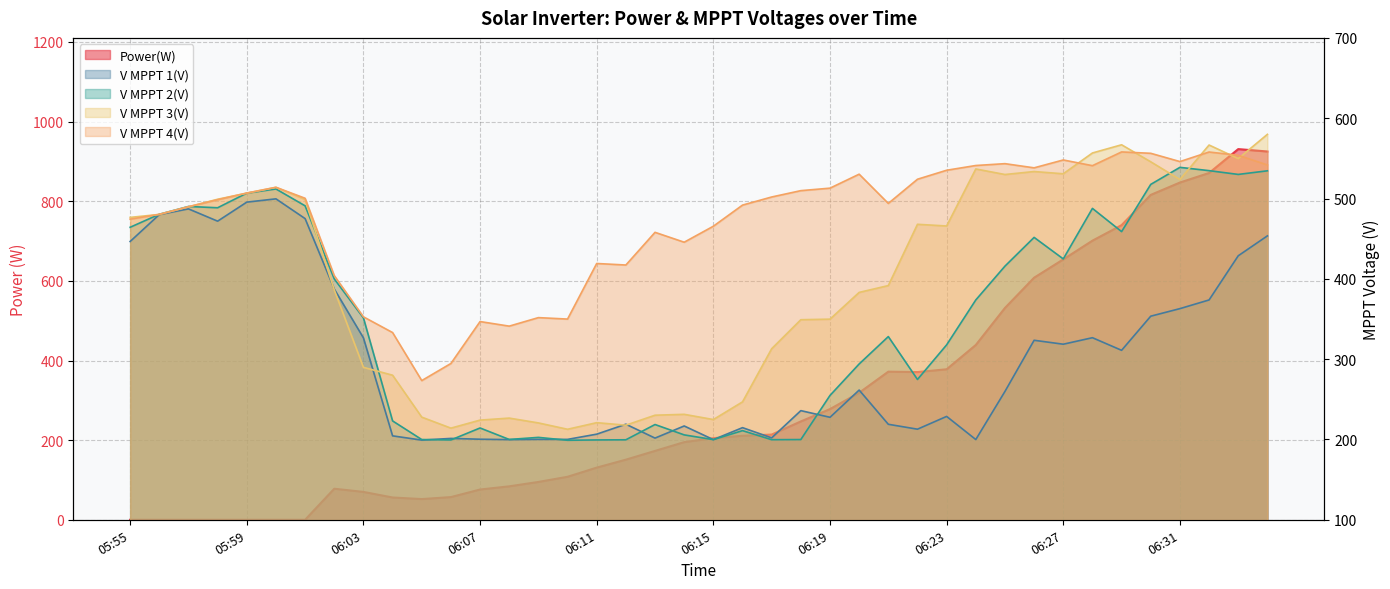

At which label is Power(W) closest to 465?

06:24